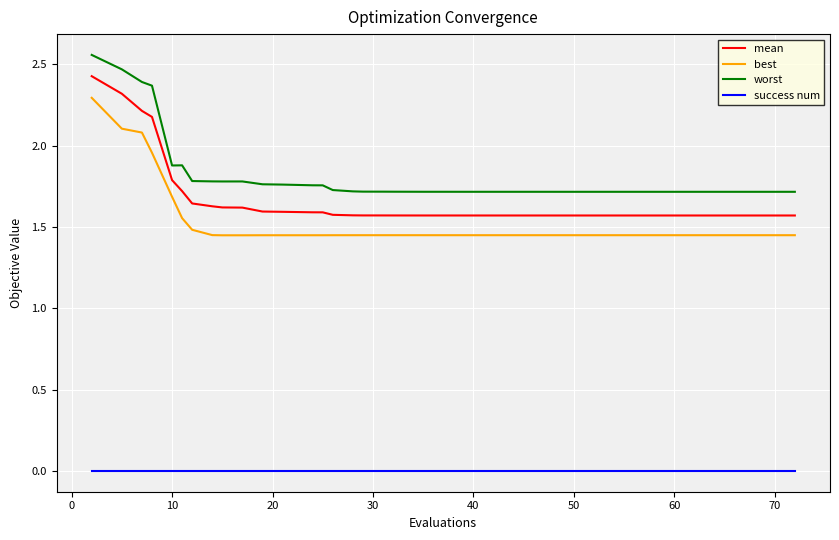

True or false: best and mean cross at least once.

False